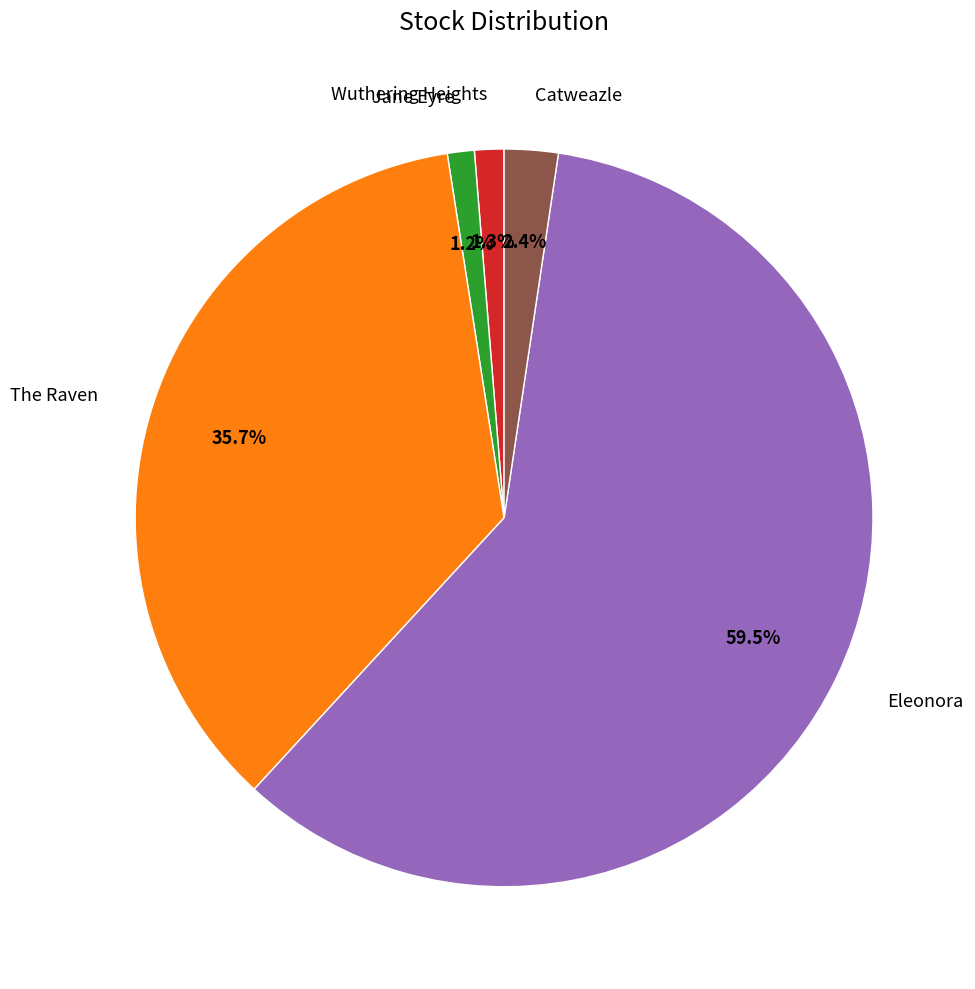

Does Eleonora represent more than half of the total?

Yes